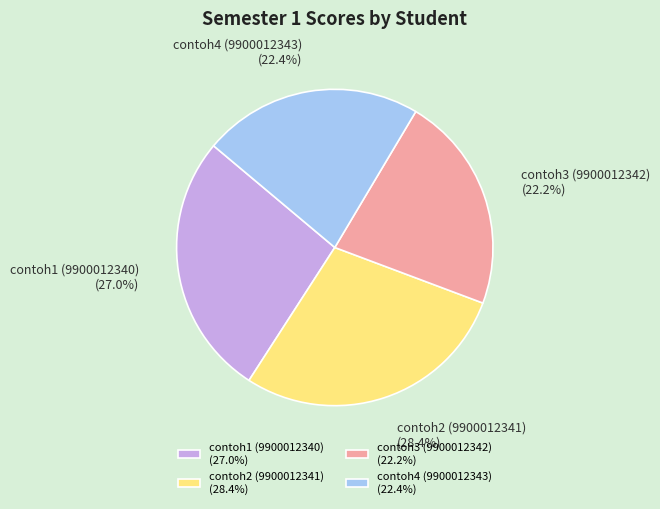

To the nearest percent, what is the average slice percentage?

25%